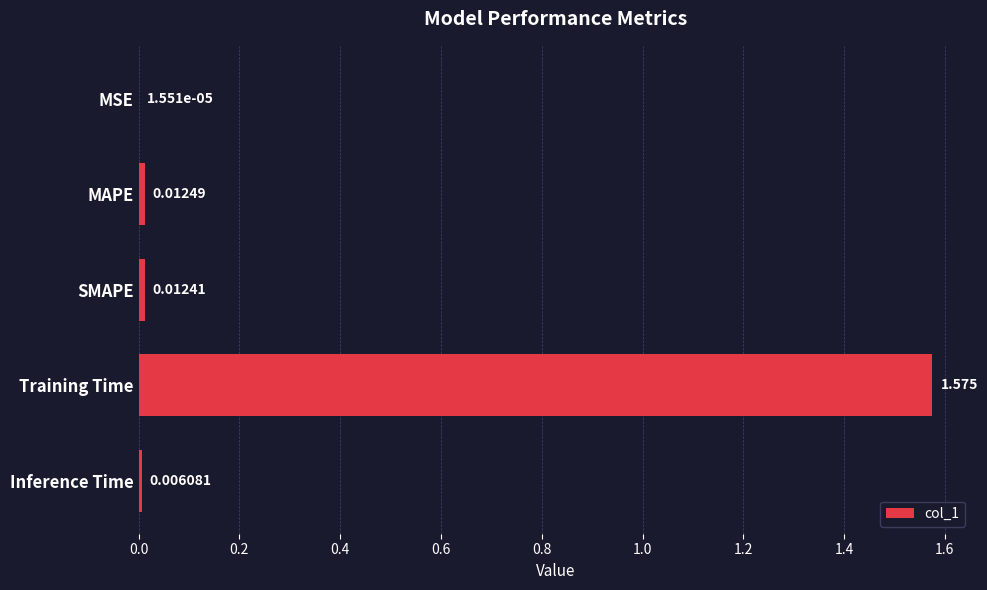

Which has a higher value, MSE or Inference Time?

Inference Time